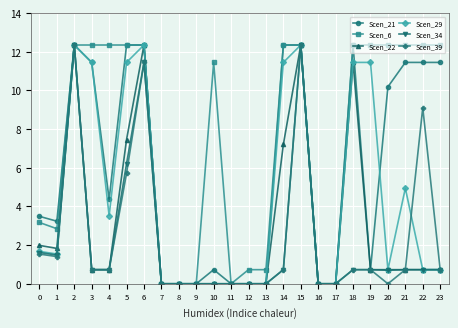

How many lines are shown in the chart?

6